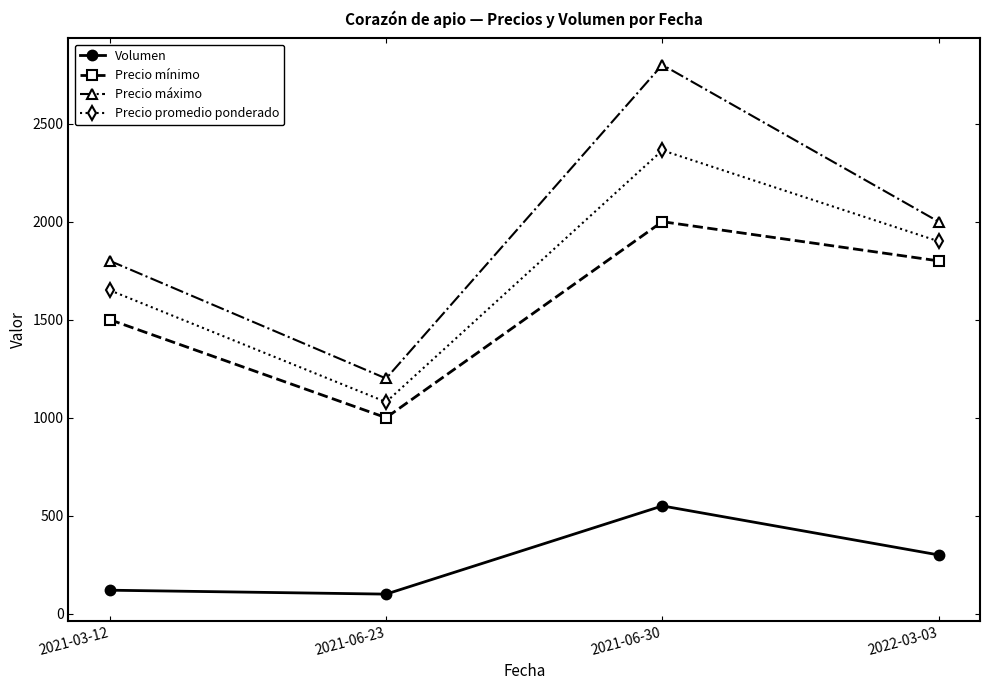

At how many categories does at least one series exceed 2693?

1